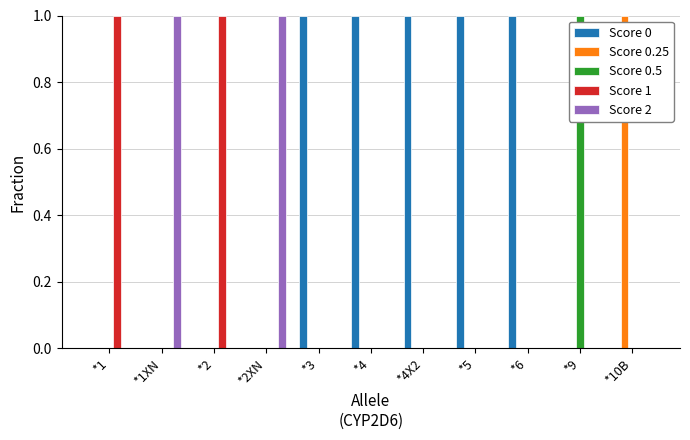

What is the greatest value displayed?

1